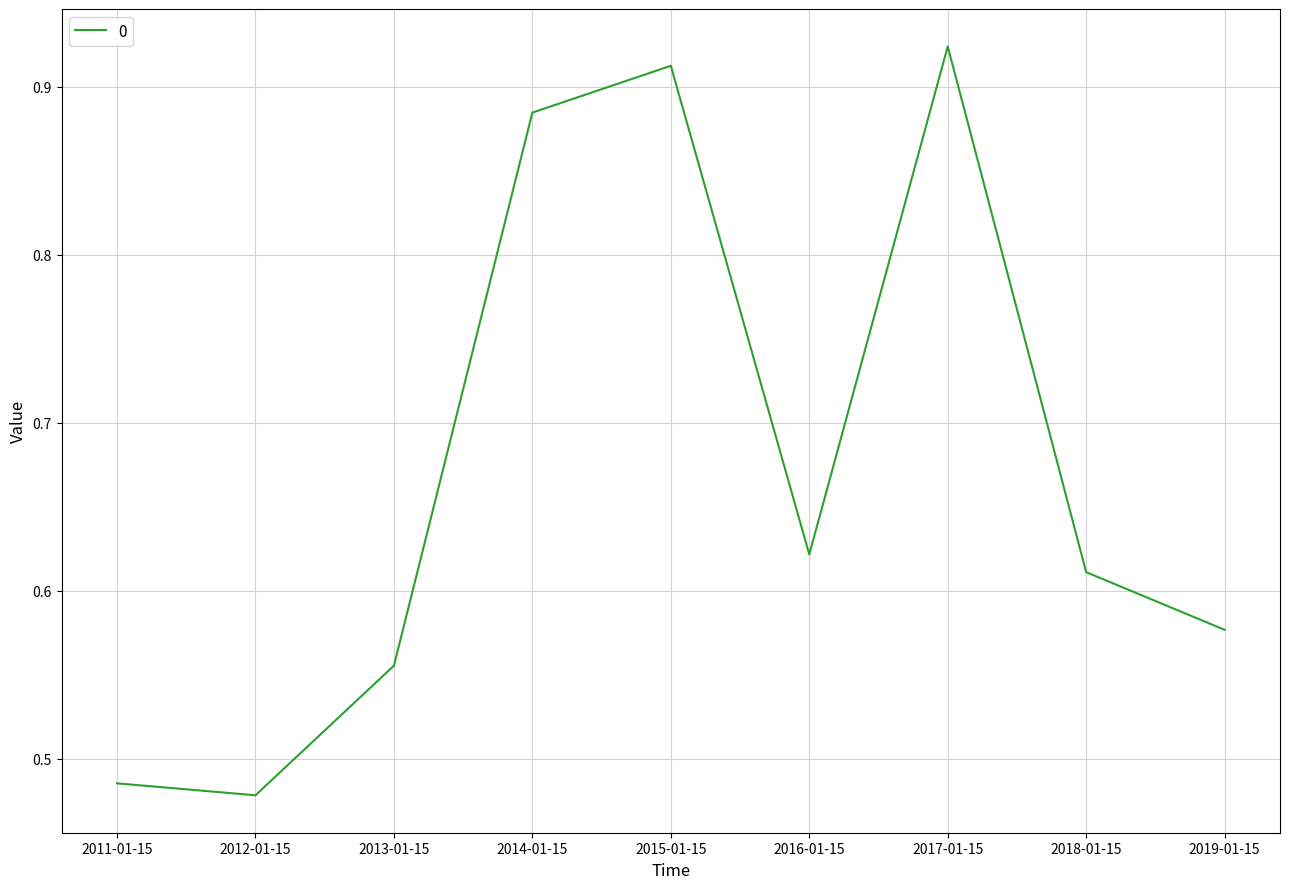

Where is the first local maximum?

2015-01-15